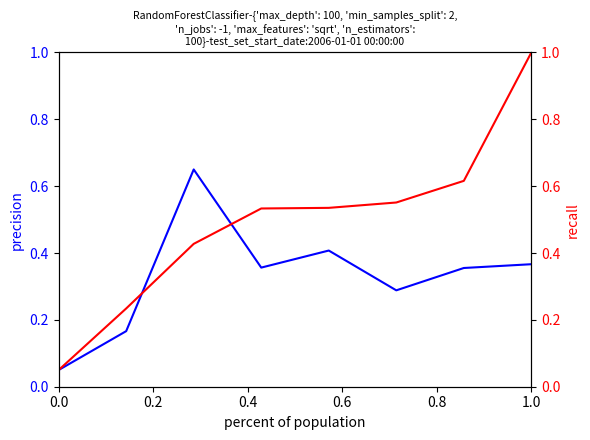

Does the chart display data point markers on the line(s)?

No